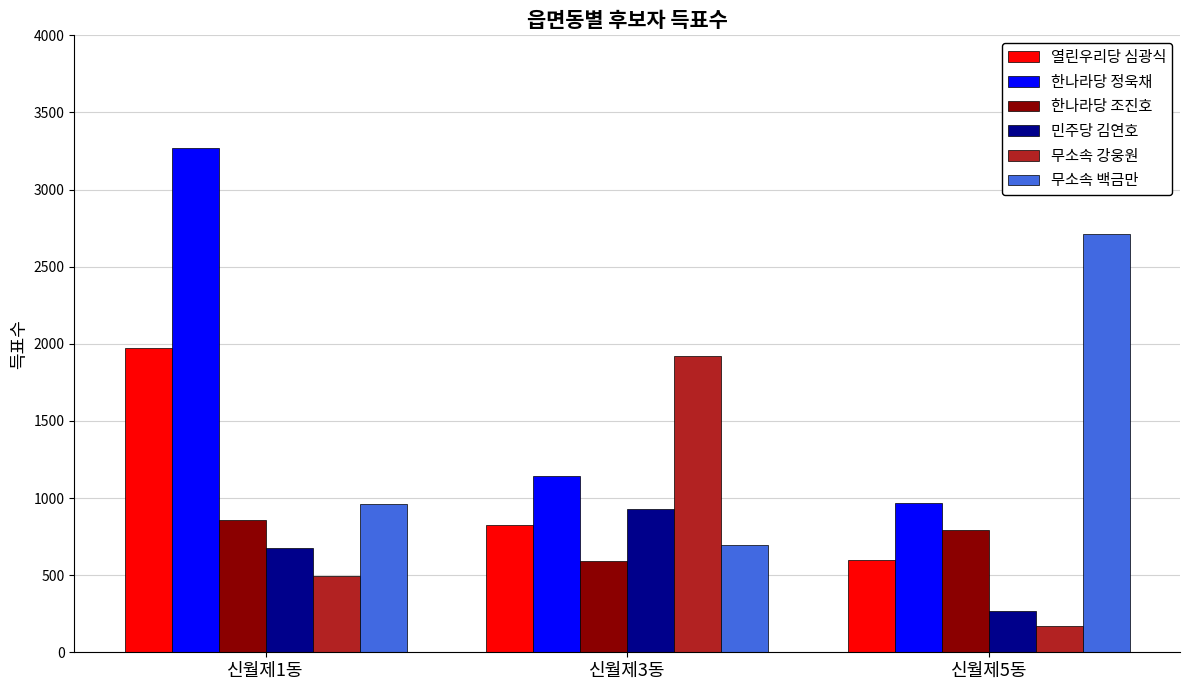

What position from the right is 신월제3동?

2